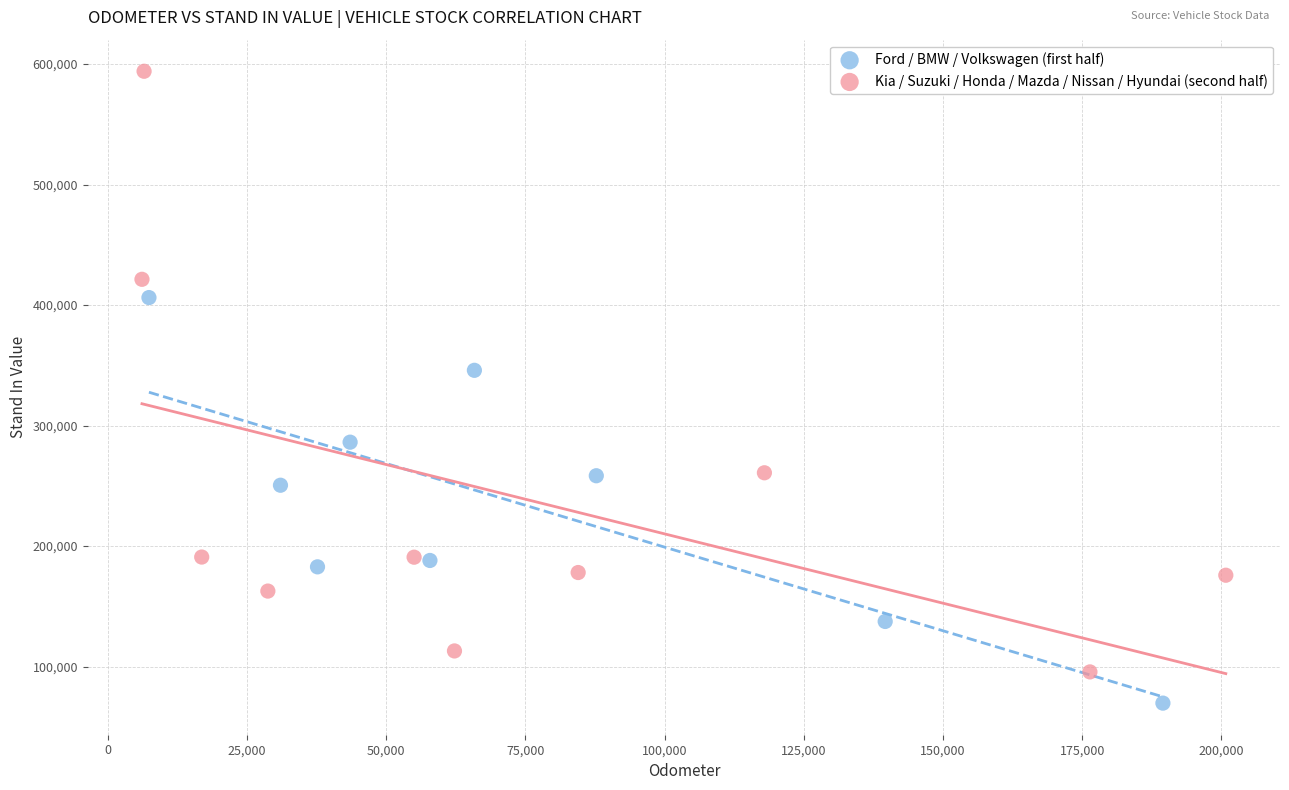

Which series contains the lowest Y value?

Ford / BMW / Volkswagen (first half)